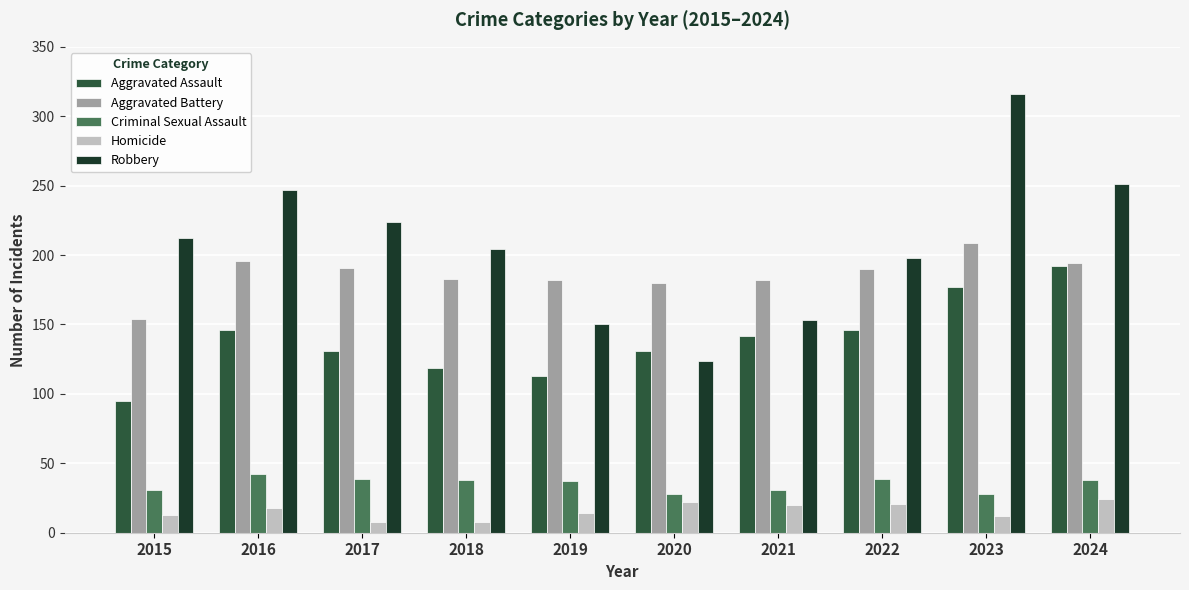

How many data points does each series have?

10